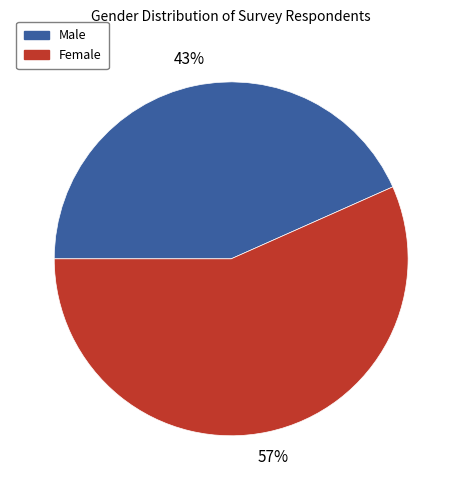

Which category accounts for the majority?

Female